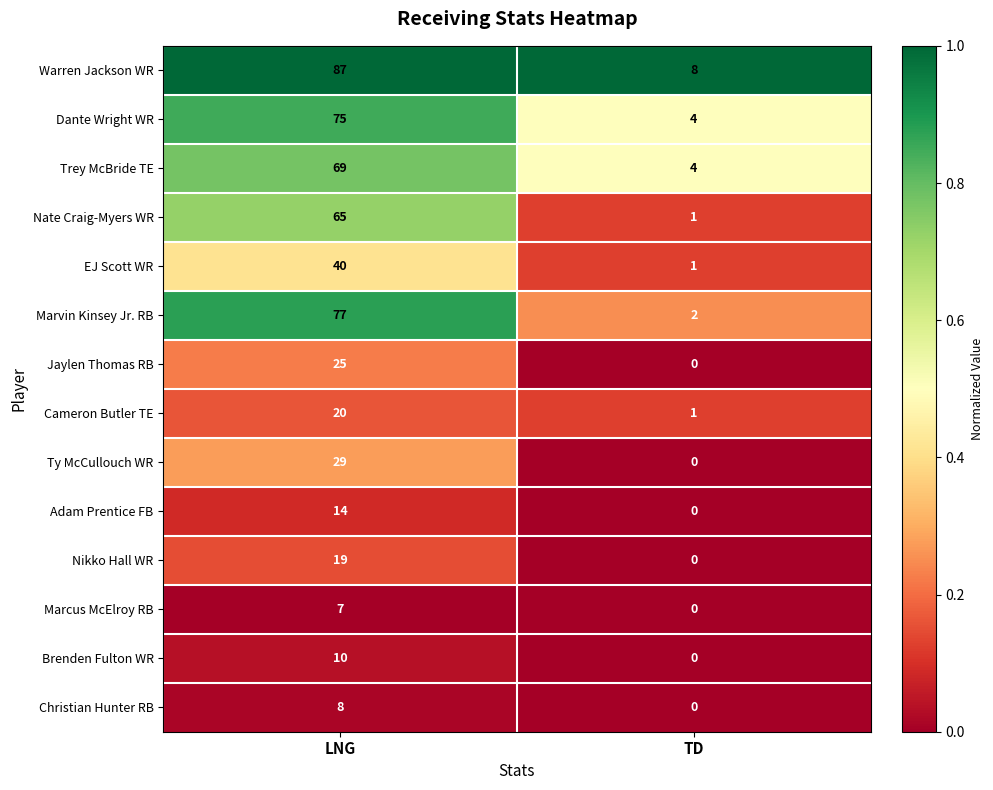

Read the Adam Prentice FB value at LNG.

14